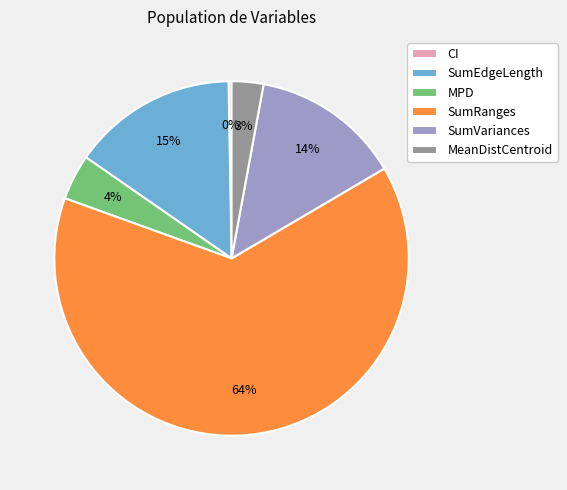

To the nearest percent, what portion does SumEdgeLength represent?

15%